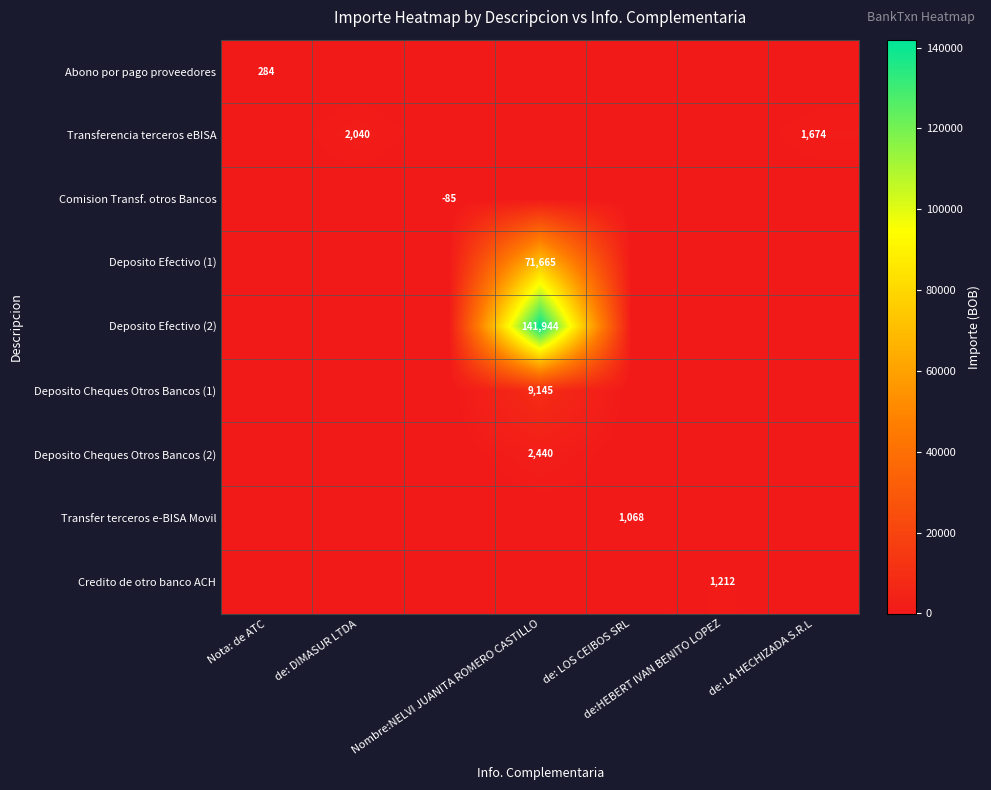

How many positive values does the Credito de otro banco ACH series have?

1